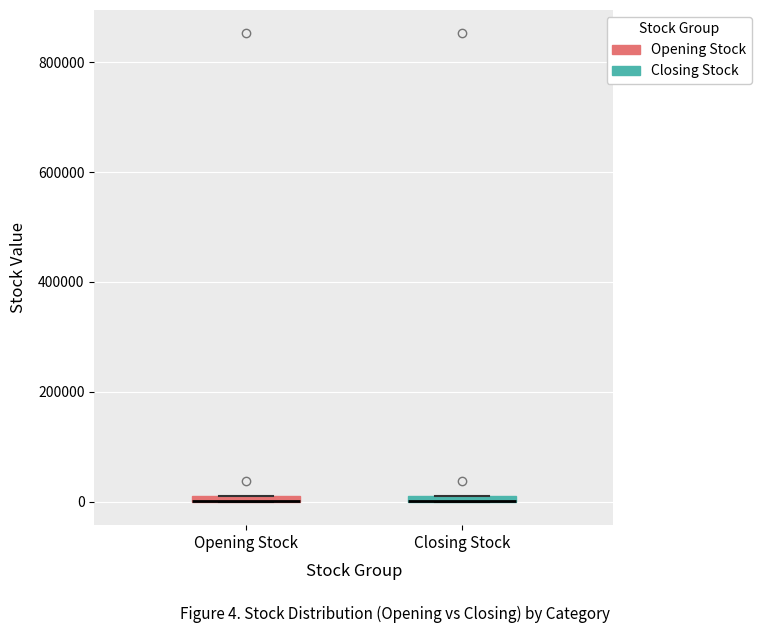

Where is the upper edge of the box for Closing Stock on the y-axis? The values are not printed on the chart, so give them approximately, as read against the axis.

20000